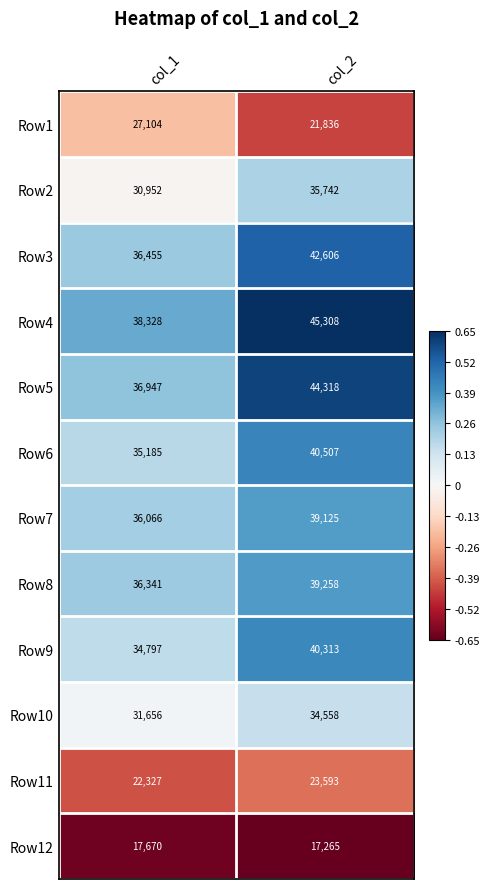

What is the average value of the Row10 series?

33107